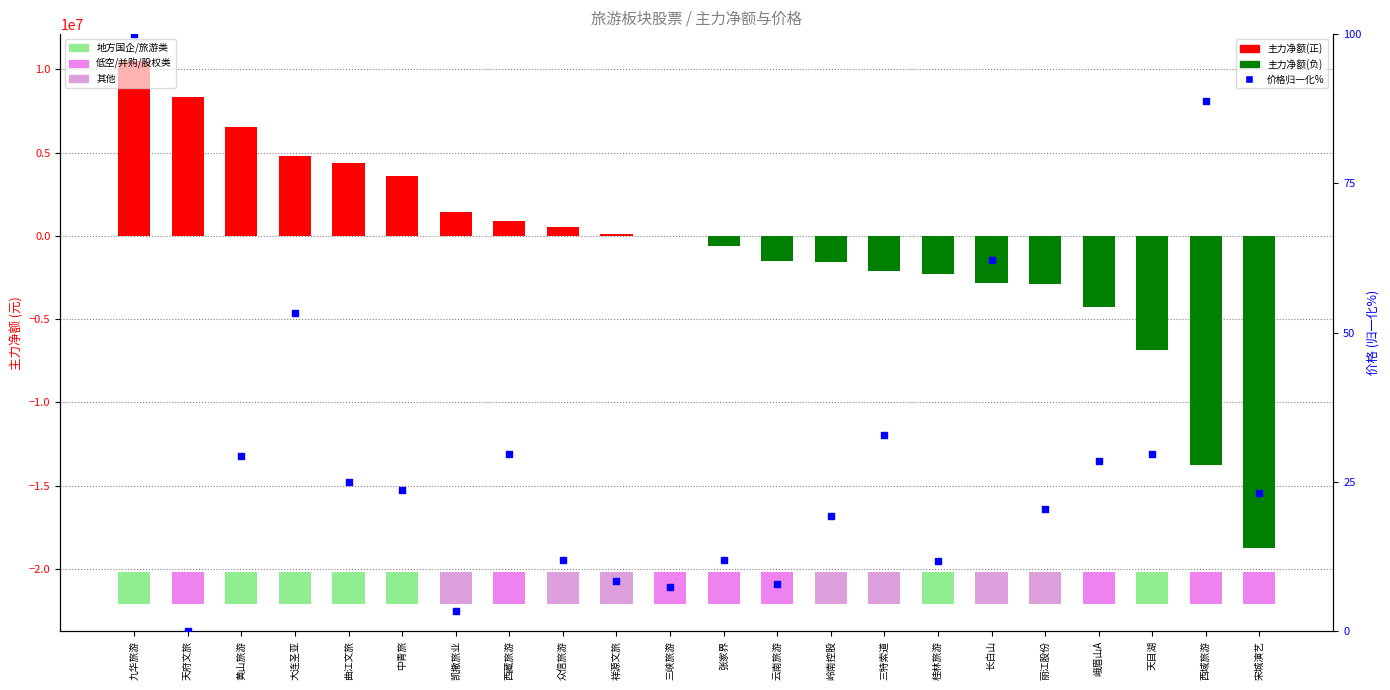

Which series reaches the minimum Y coordinate?

主力净额